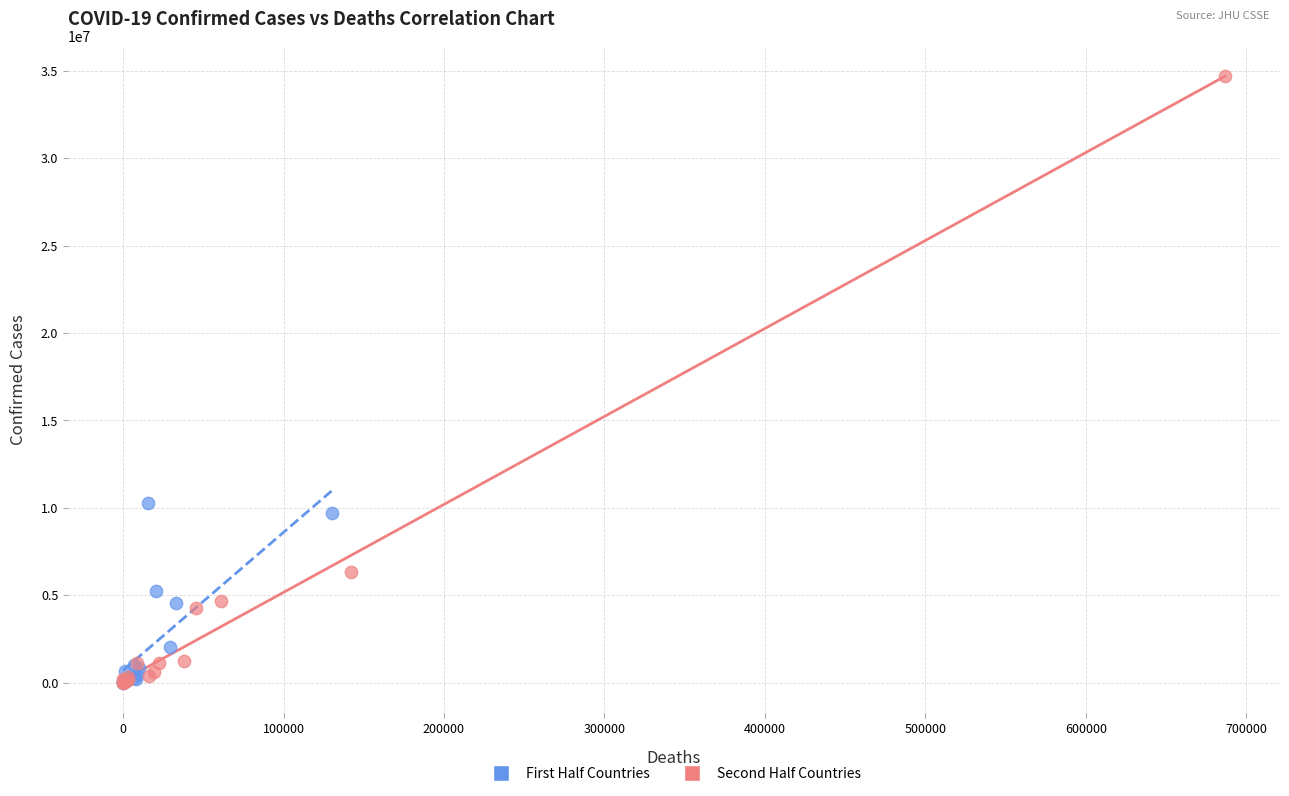

What are all the series names shown in the legend?

First Half Countries, Second Half Countries